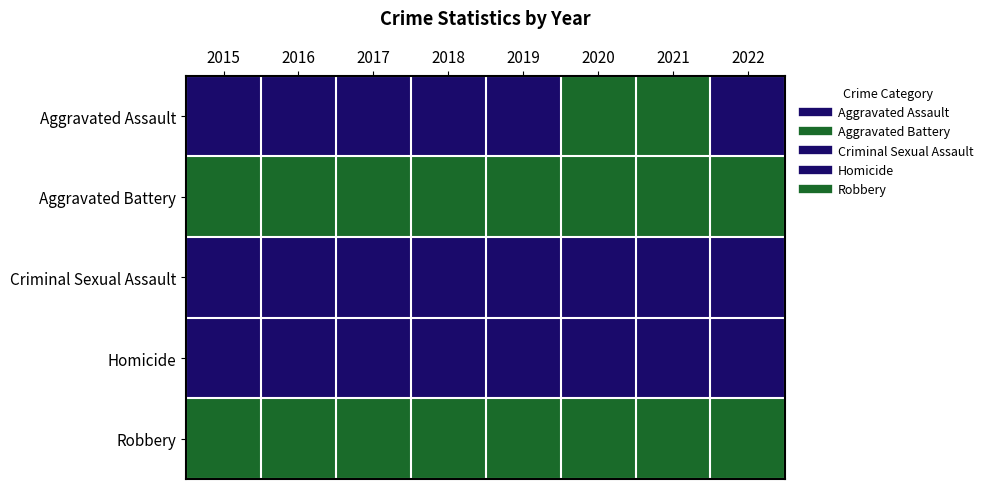

At which category does the chart reach its minimum across all series?

2015